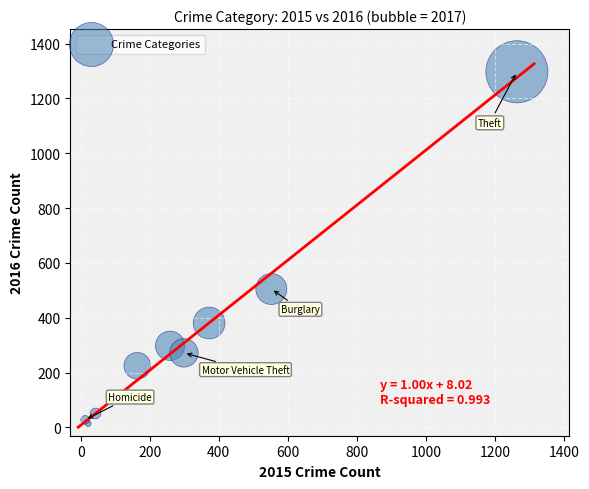

What Y value in the scatter plot is closest to 655?

505